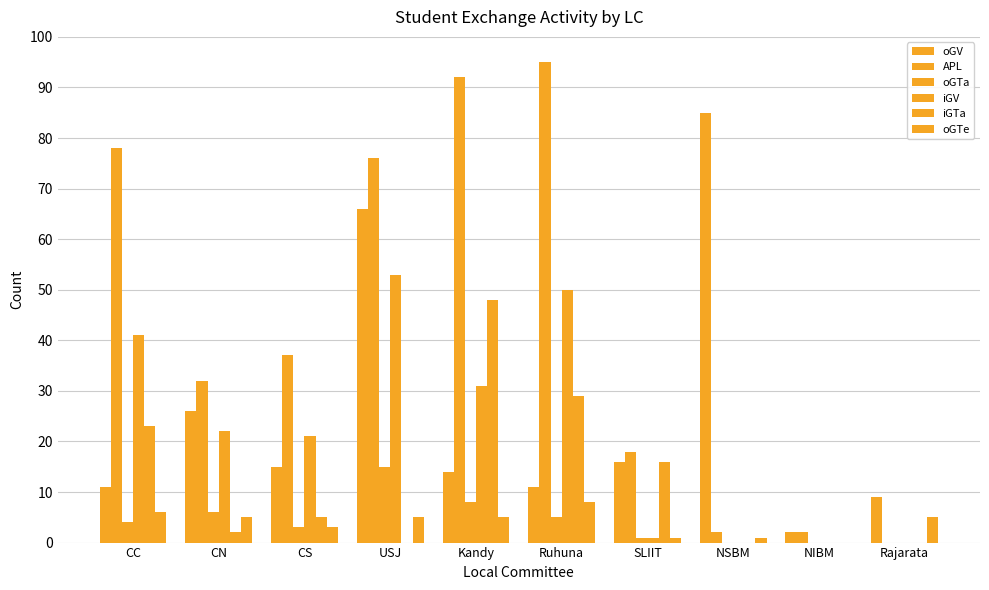

Reading left to right, list all the values displayed in this chart.

oGV: CC=11	CN=26	CS=15	USJ=66	Kandy=14	Ruhuna=11	SLIIT=16	NSBM=85	NIBM=2	Rajarata=9
APL: CC=78	CN=32	CS=37	USJ=76	Kandy=92	Ruhuna=95	SLIIT=18	NSBM=2	NIBM=2	Rajarata=0
oGTa: CC=4	CN=6	CS=3	USJ=15	Kandy=8	Ruhuna=5	SLIIT=1	NSBM=0	NIBM=0	Rajarata=0
iGV: CC=41	CN=22	CS=21	USJ=53	Kandy=31	Ruhuna=50	SLIIT=1	NSBM=0	NIBM=0	Rajarata=0
iGTa: CC=23	CN=2	CS=5	USJ=0	Kandy=48	Ruhuna=29	SLIIT=16	NSBM=0	NIBM=0	Rajarata=0
oGTe: CC=6	CN=5	CS=3	USJ=5	Kandy=5	Ruhuna=8	SLIIT=1	NSBM=1	NIBM=0	Rajarata=5